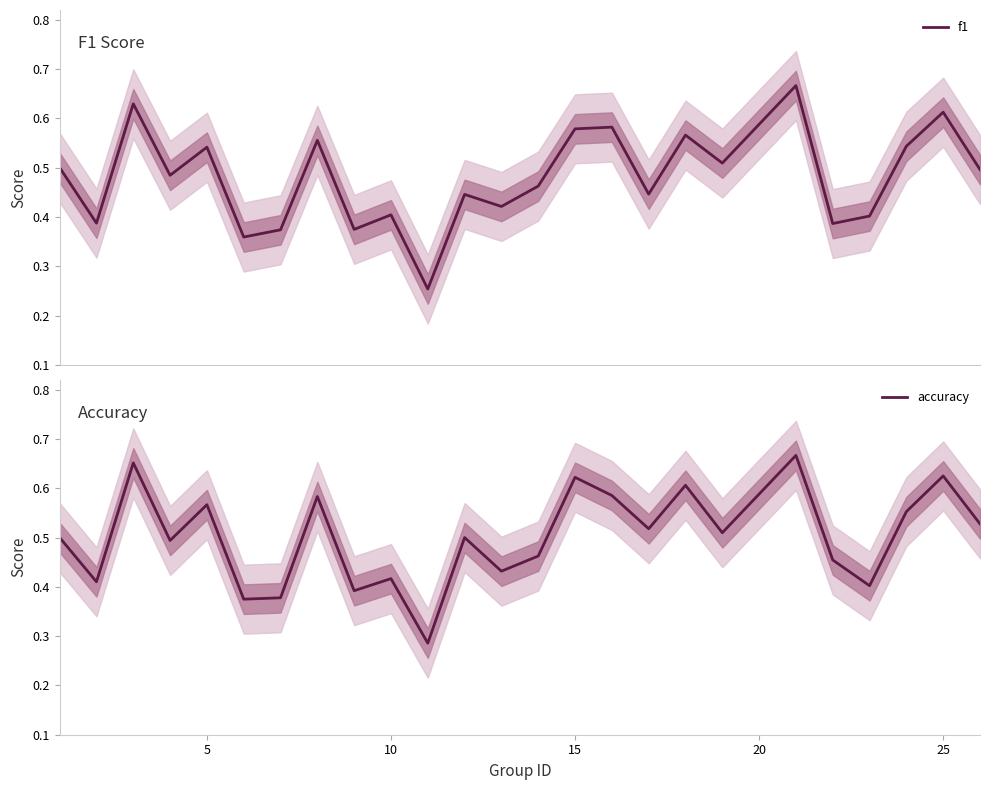

True or false: accuracy has a value of 0.4 at 15.

False